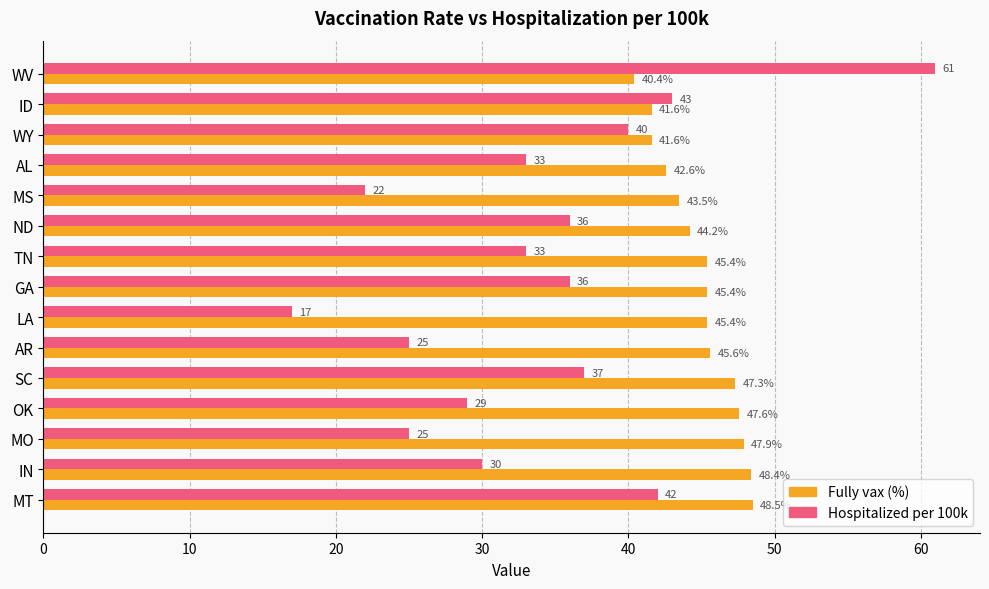

What is the approximate value of Fully vax (%) at MS?

43.5